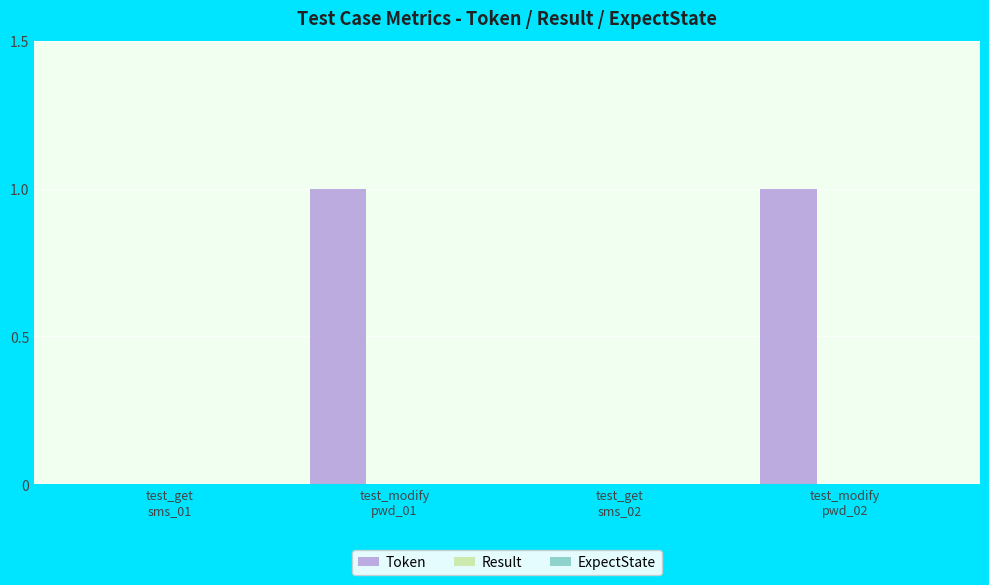

How many distinct data groups are displayed?

1